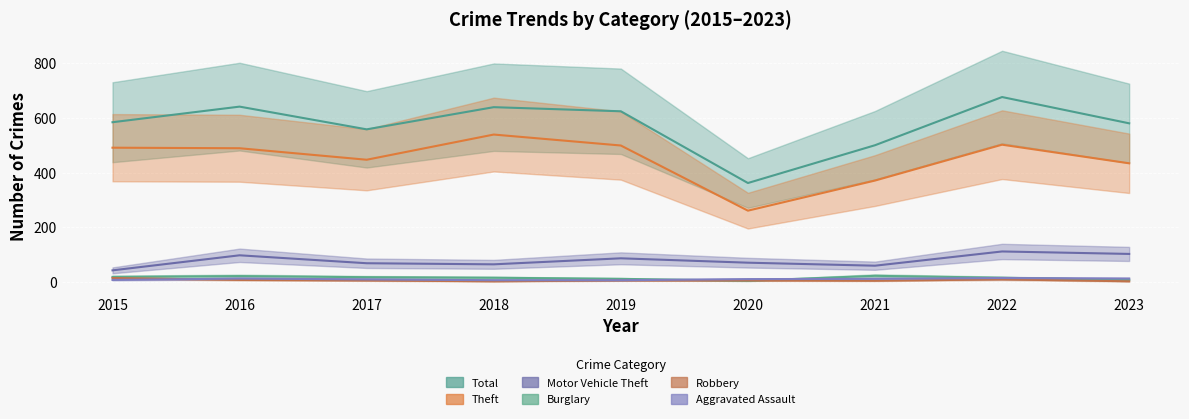

What is the value of the Theft point at the 2nd from the left?

489